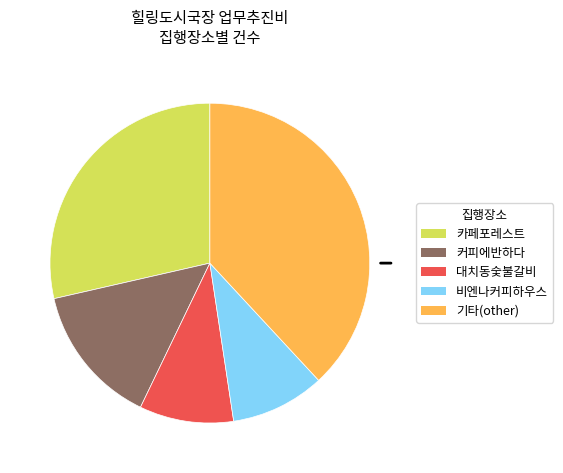

What is the largest slice in the pie chart?

기타(other)